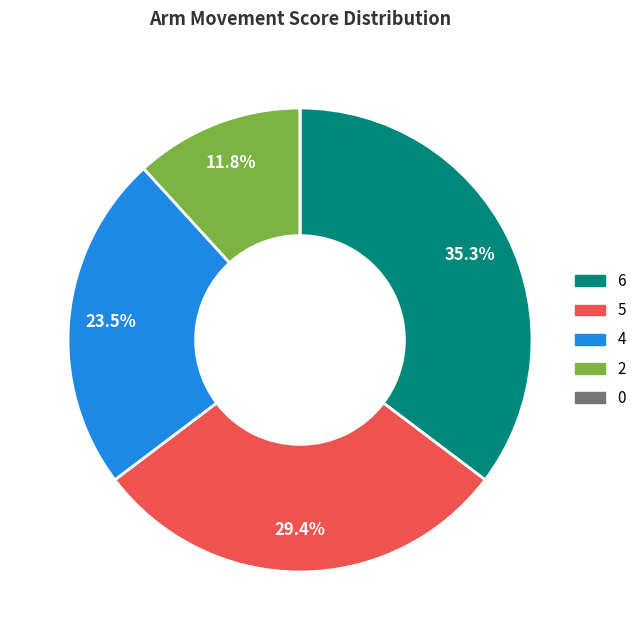

Between 6 and 5, which is larger?

6